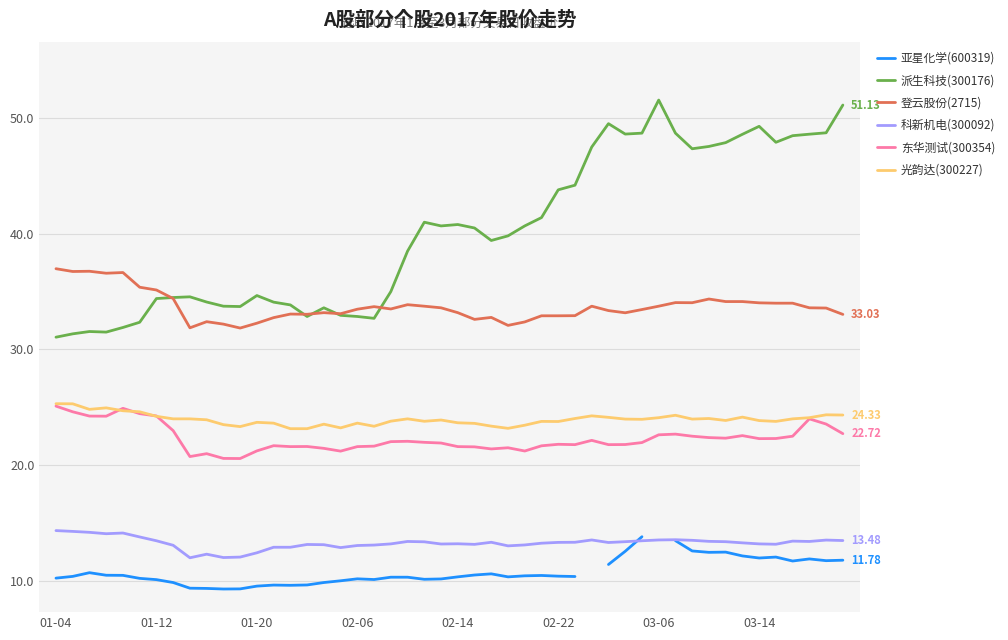

True or false: 派生科技(300176) and 科新机电(300092) cross at least once.

False